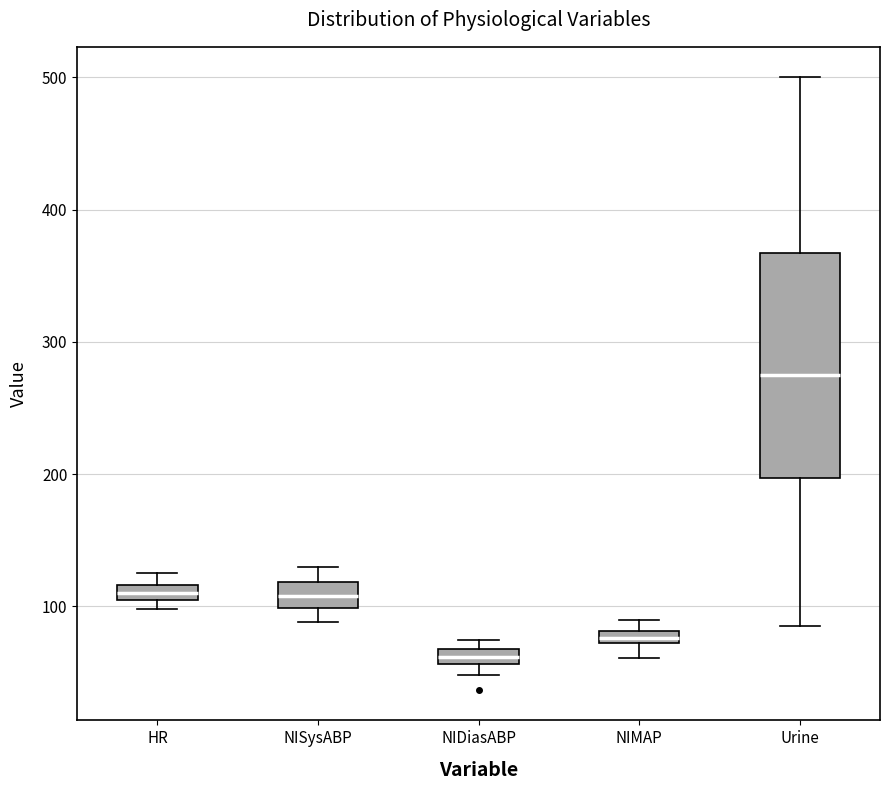

Where is the upper edge of the box for HR on the y-axis? The values are not printed on the chart, so give them approximately, as read against the axis.

120